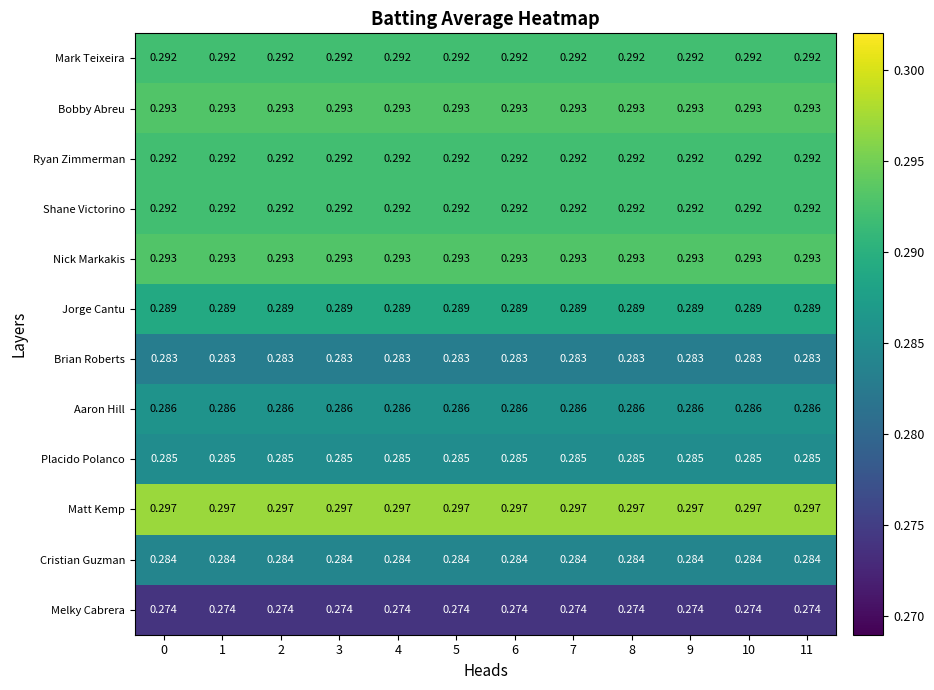

Is the value of Placido Polanco at 6 greater than the value of Bobby Abreu at 4?

No